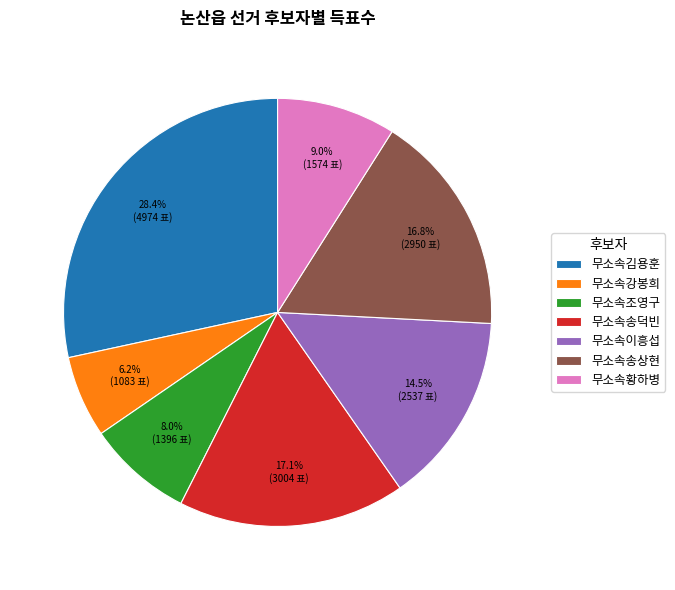

Does 무소속강봉희 account for over 50% of the chart?

No